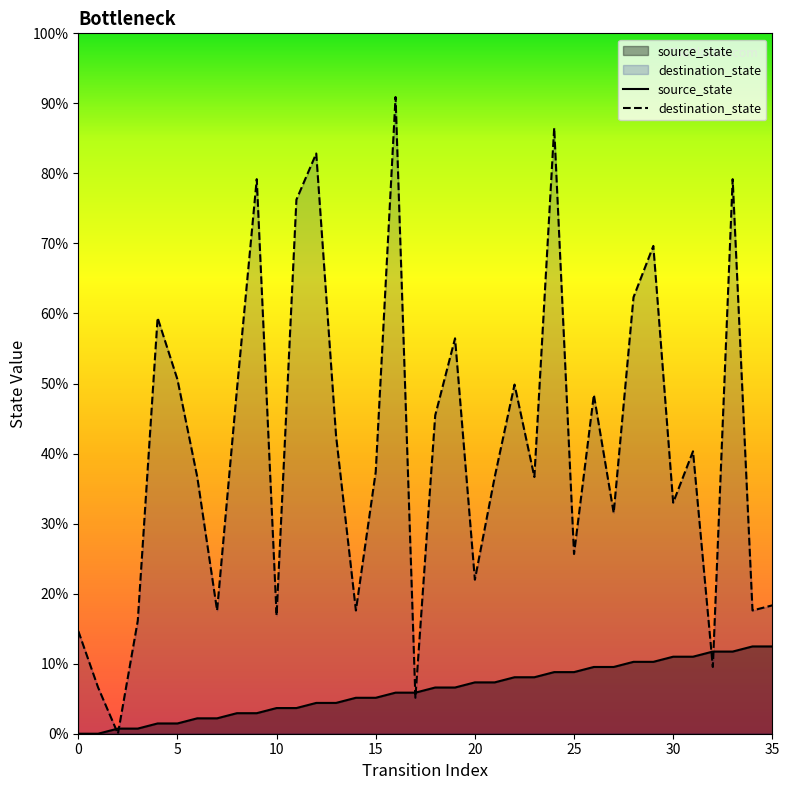

Which series has the widest spread of values?

destination_state